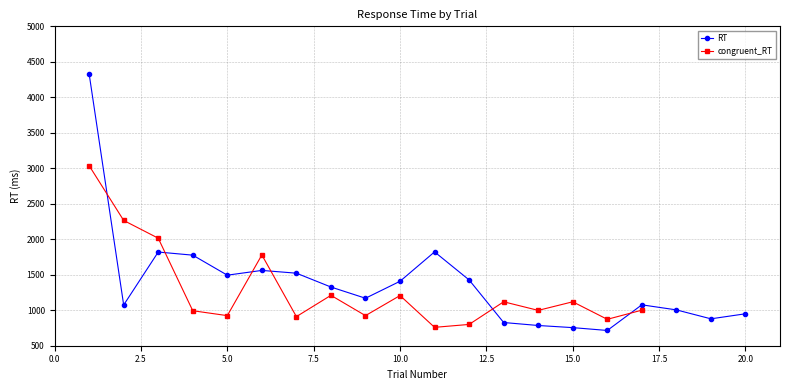

Reading right to left, transcribe all the data shown in this chart.

20=950	19=879	18=1005	17=1076	16=715	15=755	14=785	13=827	12=1427	11=1822	10=1408	9=1169	8=1327	7=1522	6=1561	5=1494	4=1776	3=1820	2=1074	1=4330